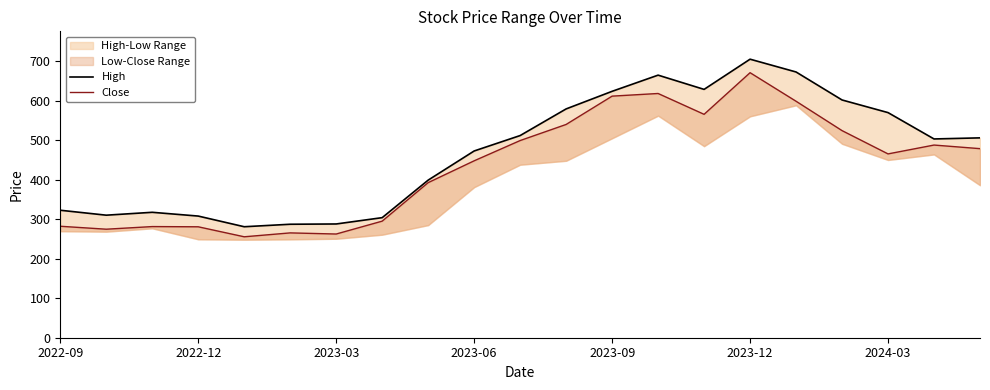

What is the difference between the highest and lowest values at 2023-12?

34.2